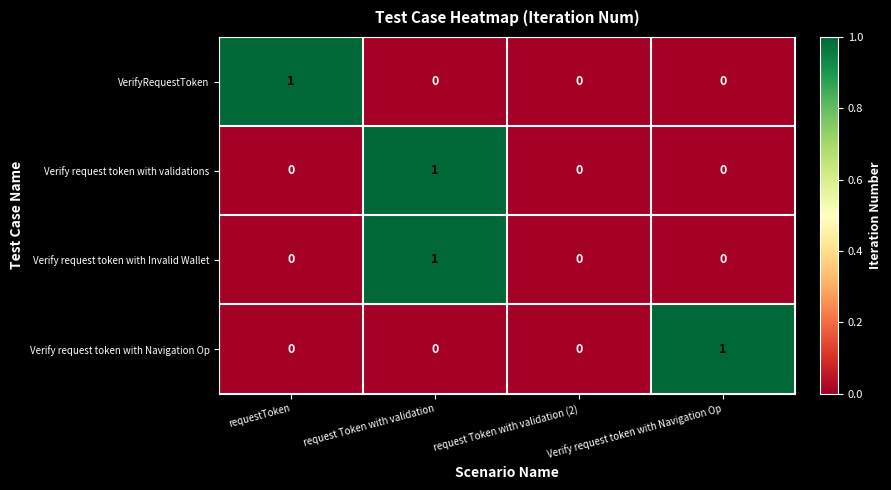

What is the maximum value shown in the chart?

1